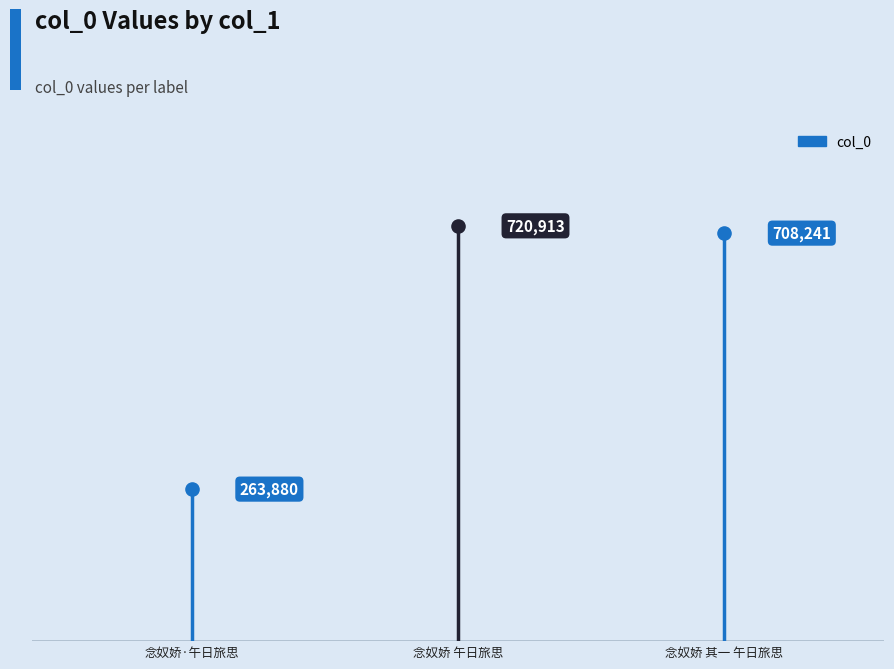

Approximately how many times larger is the value at 念奴娇·午日旅思 compared to 念奴娇 午日旅思?

0.4